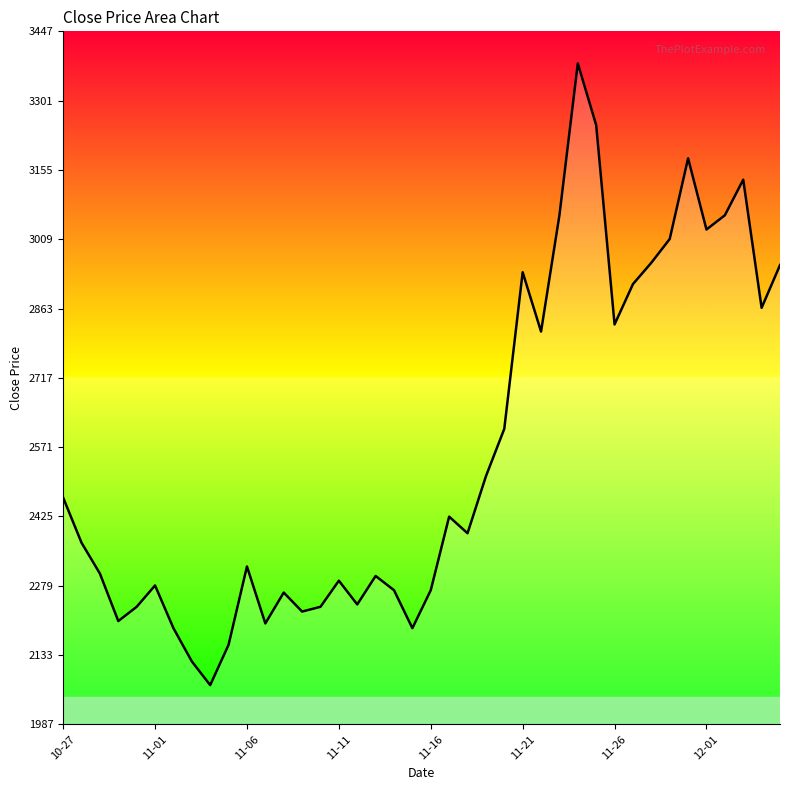

The chart shows a value of 643 at 26. True or false?

False